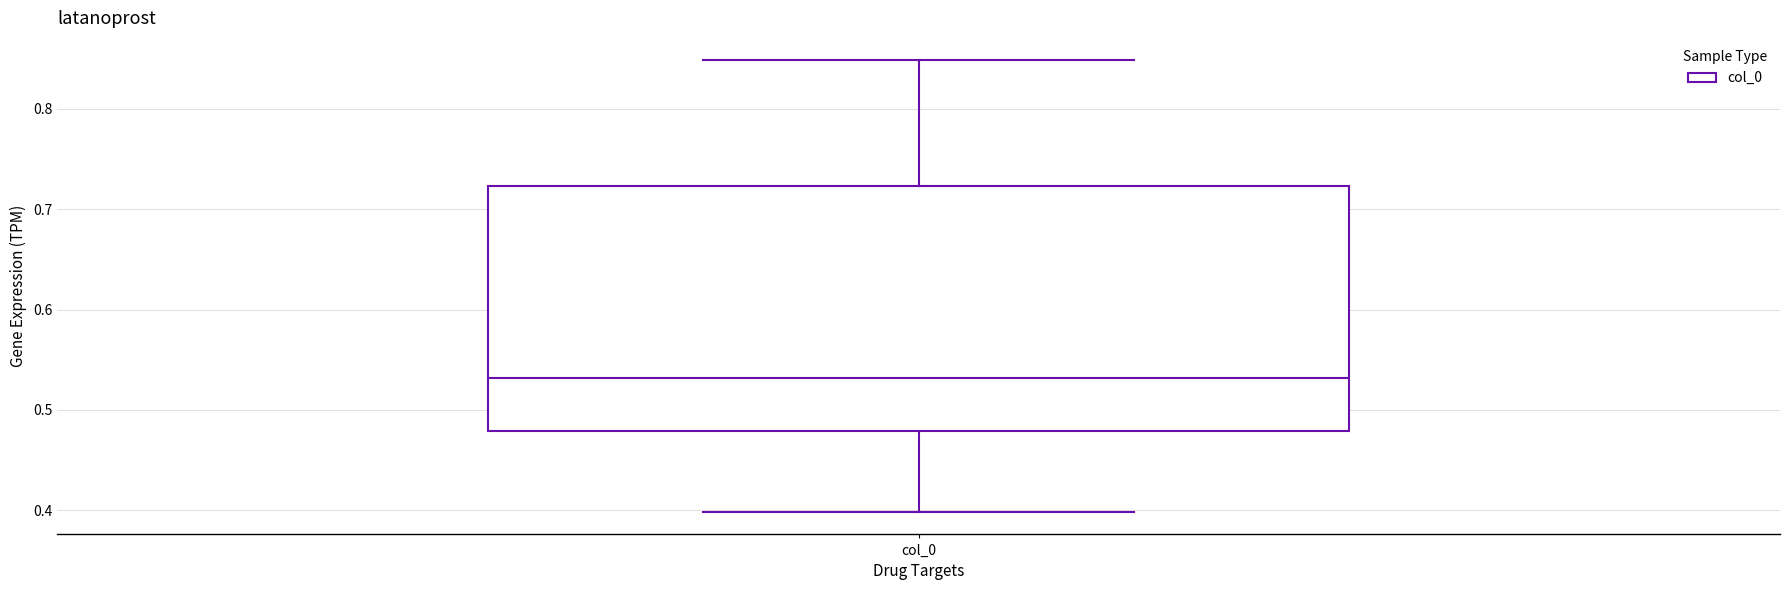

Transcribe this box plot: give where the median line is, the range the box spans, and where the two whiskers end, as read against the y-axis. The values are not printed on the chart, so give them approximately, as read against the axis.

median 0.53, box 0.48 to 0.72, whiskers 0.40 to 0.85